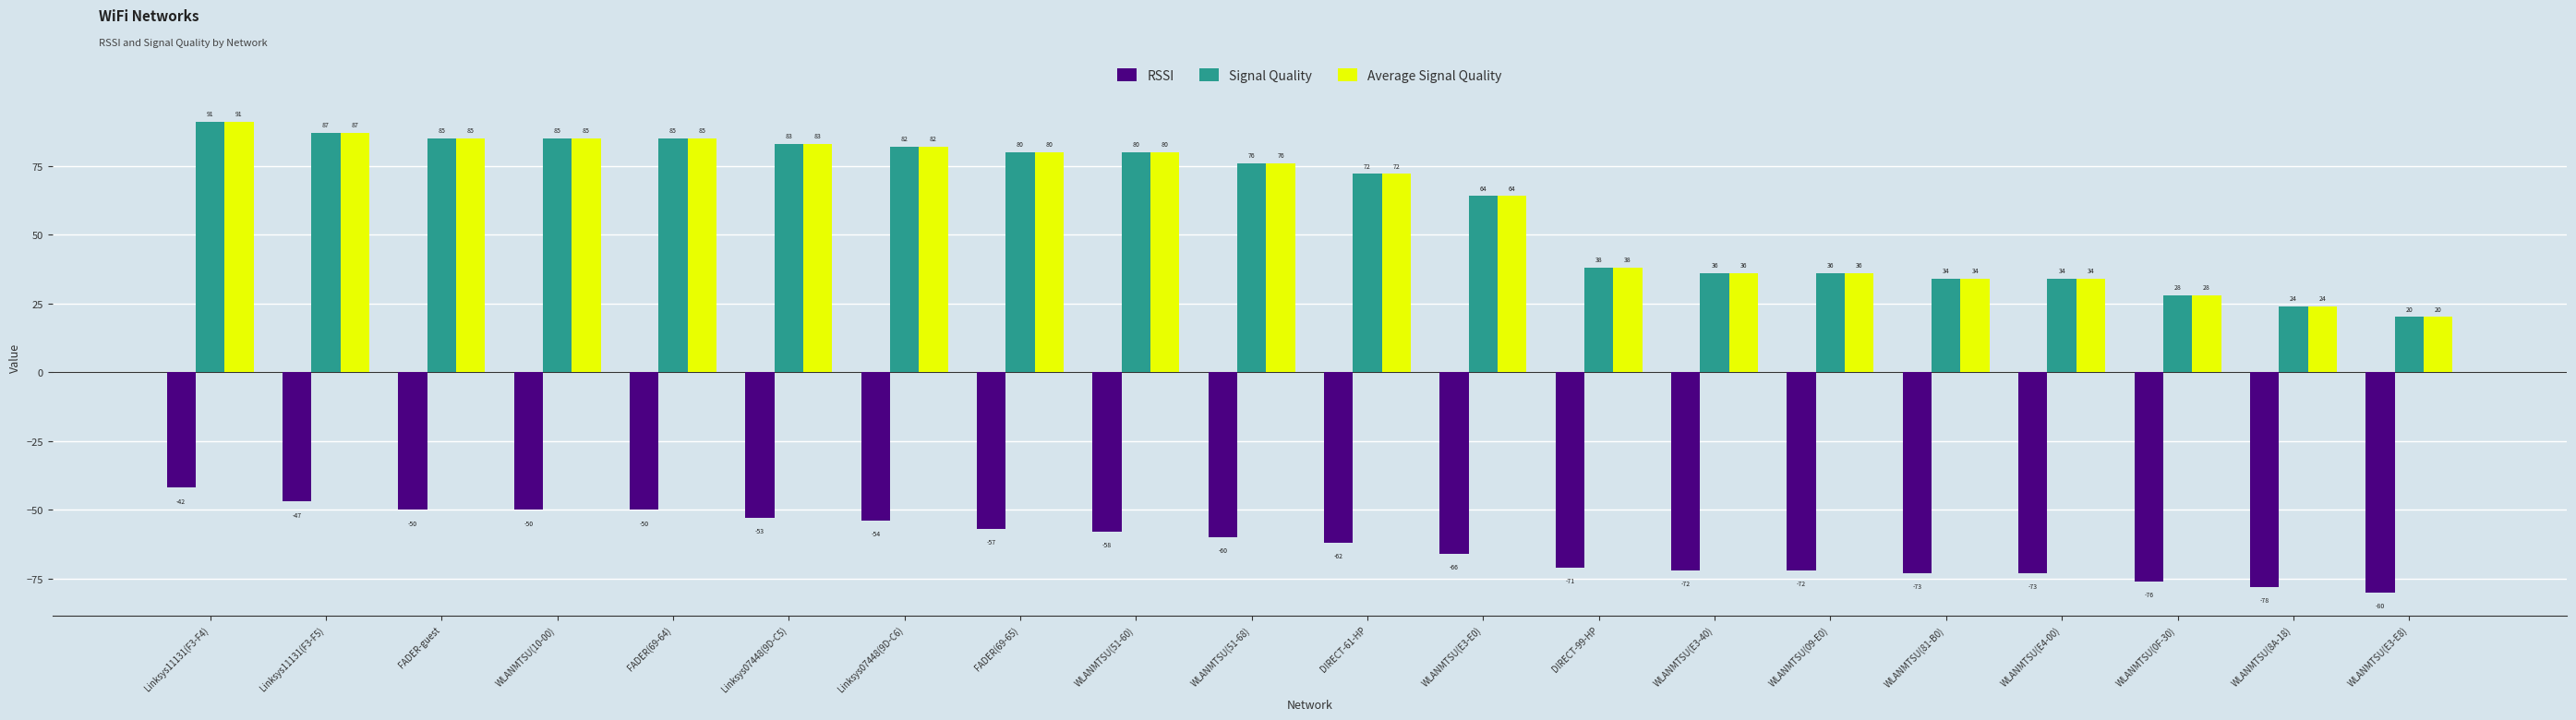

How many bars are there in each group?

3